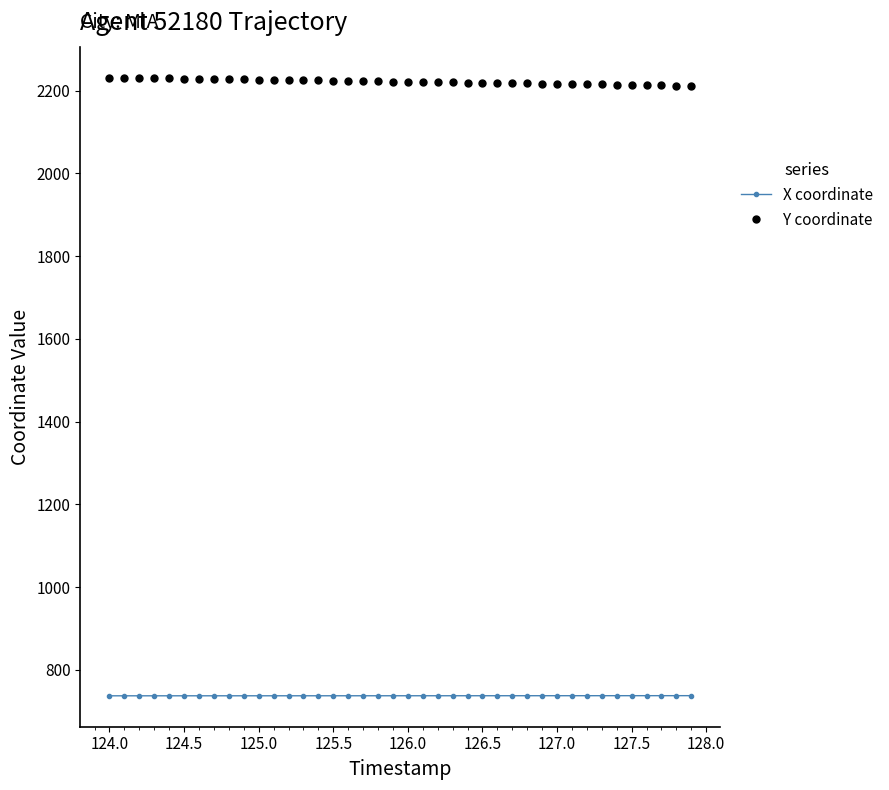

Which series has the widest spread of values?

Y coordinate